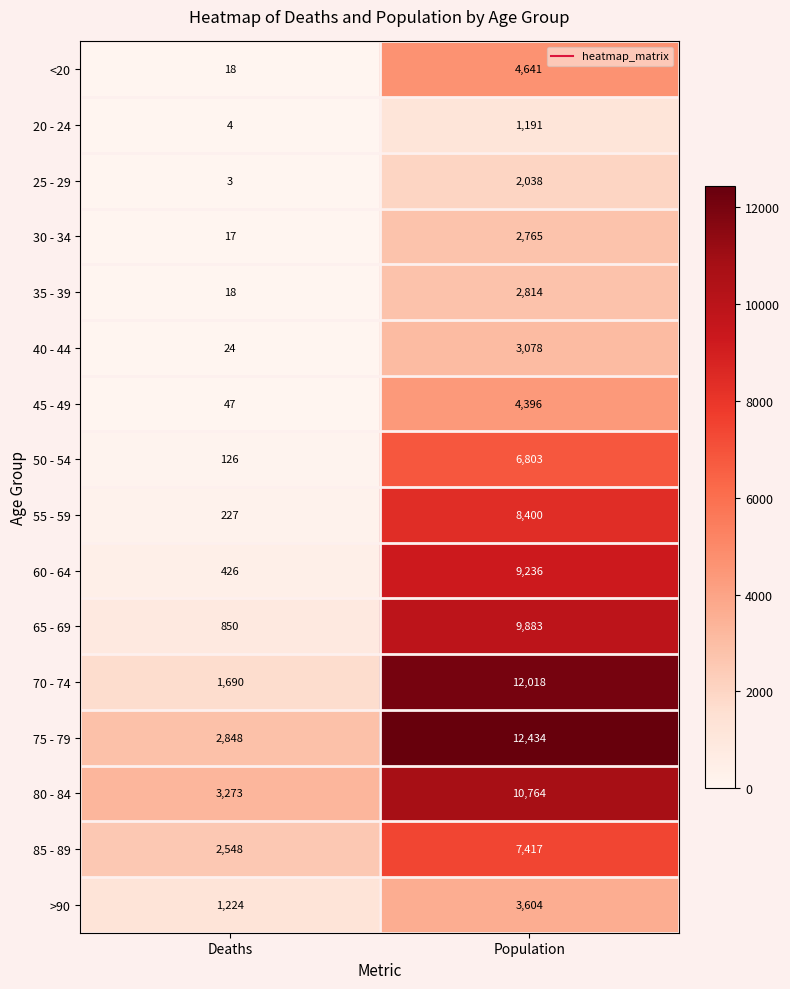

Which series has the largest range (max minus min)?

70 - 74